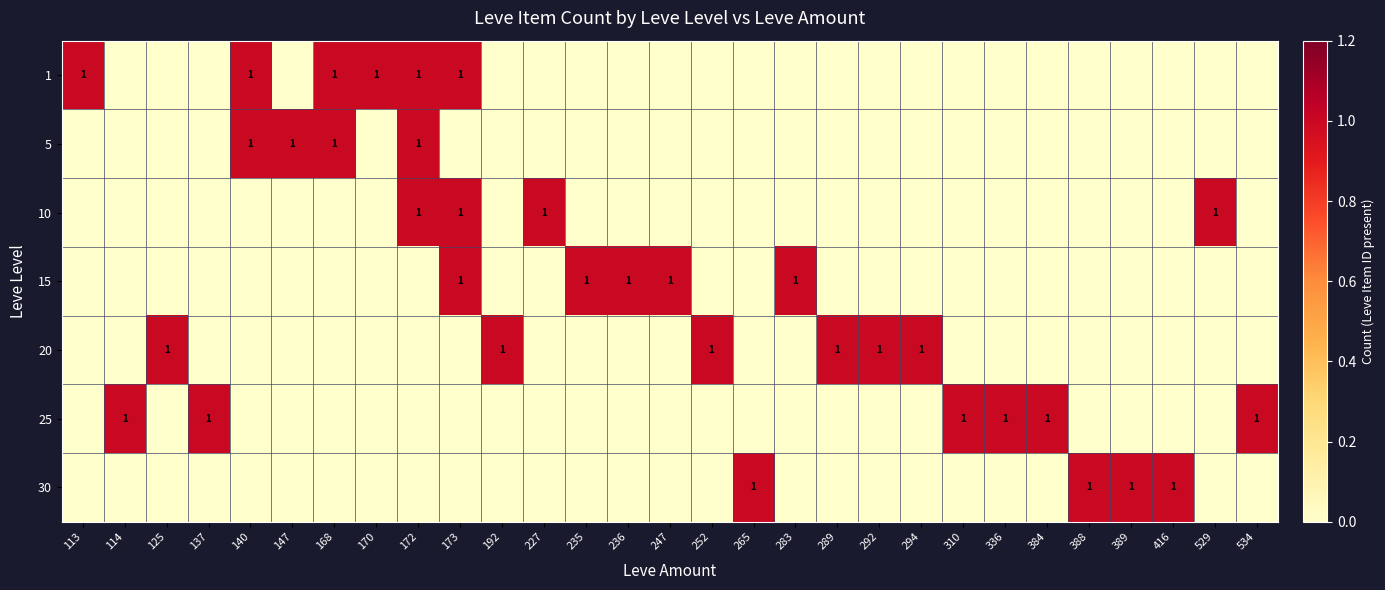

Which series has the largest total across all categories?

1